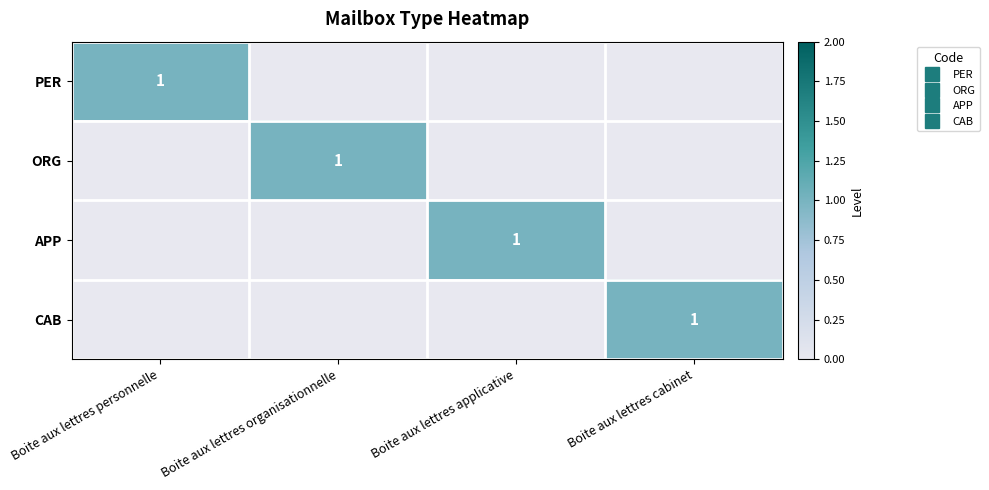

Read the CAB value at Boite aux lettres cabinet.

1